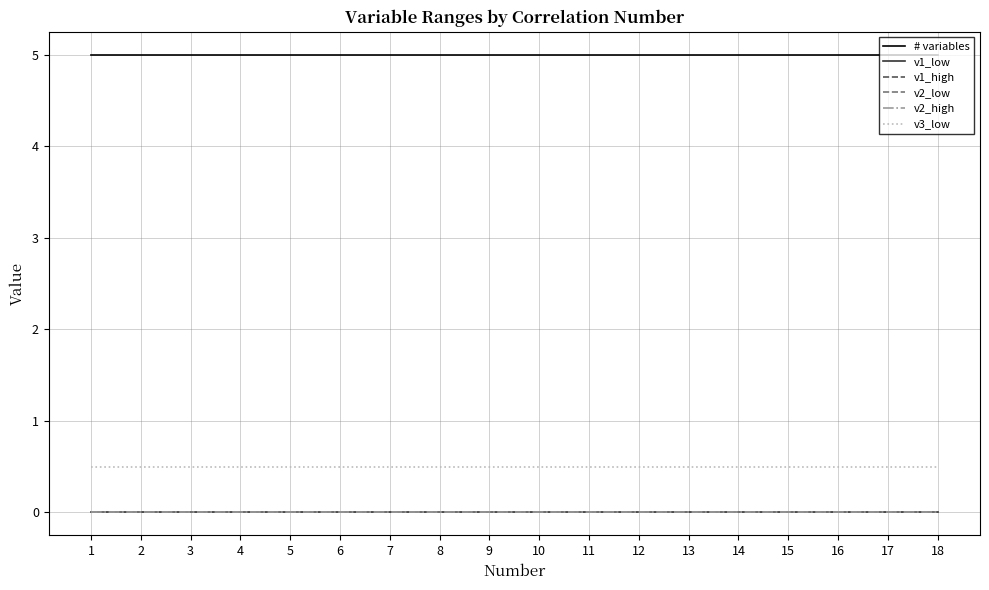

How many lines are shown in the chart?

6